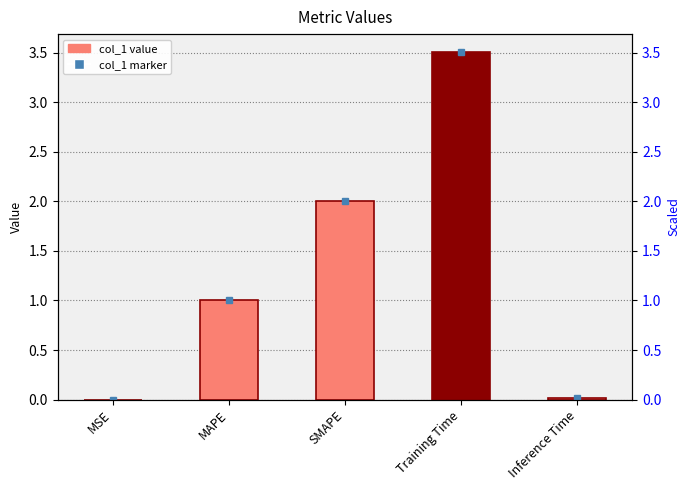

List the labels in order of value, smallest first.

MSE, Inference Time, MAPE, SMAPE, Training Time